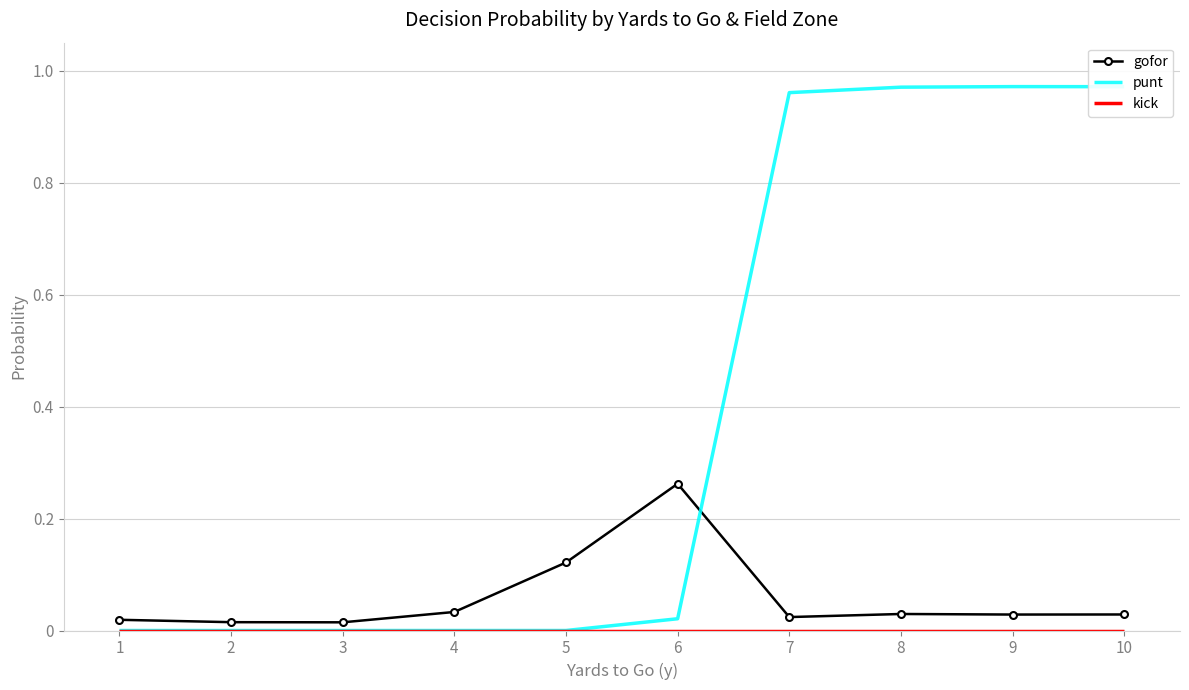

True or false: gofor has a value of 0.1 at 6.

False